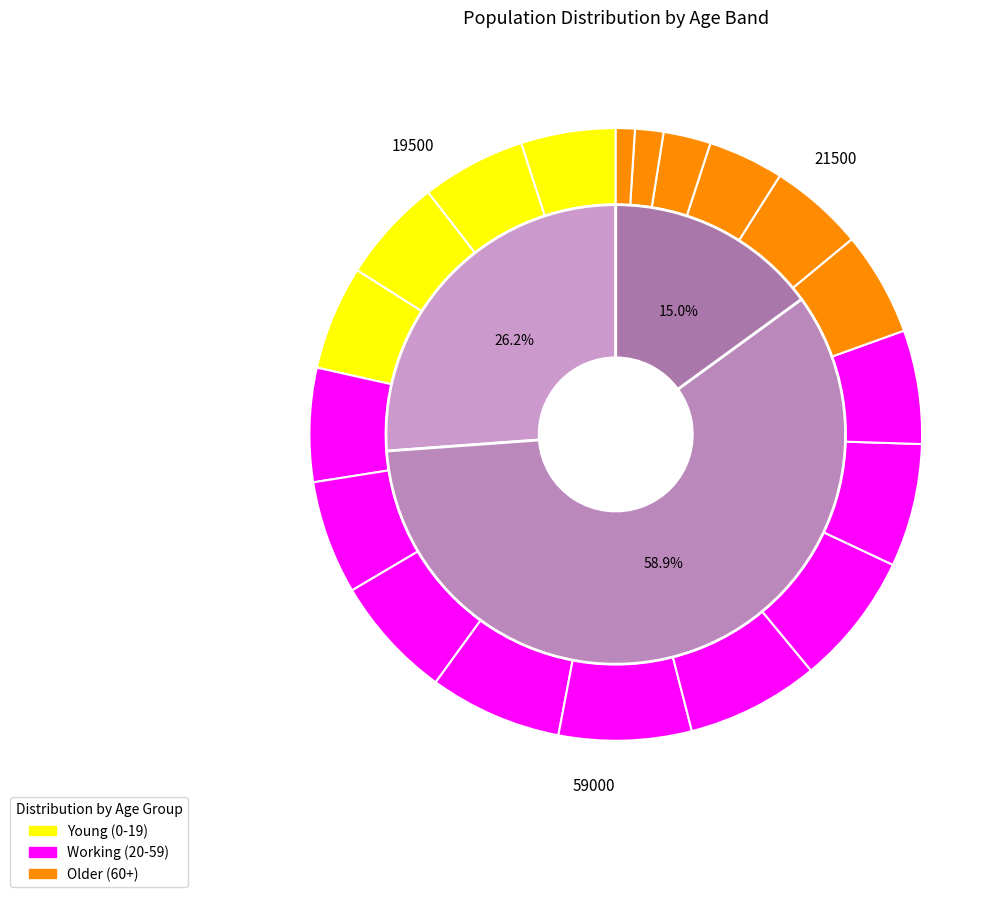

True or false: 5-9 accounts for 17% of the total.

False